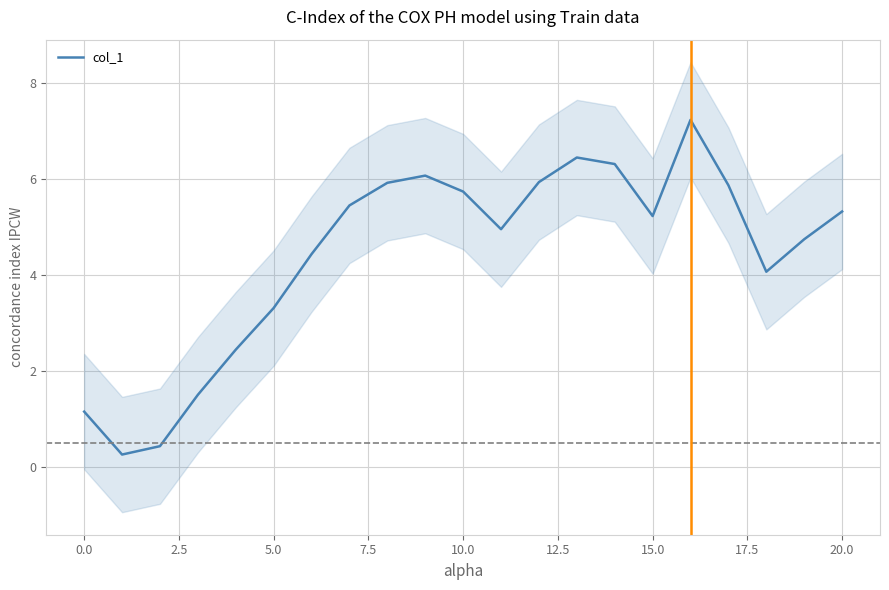

Is it true that col_1 equals 3.3 at 5.0?

True